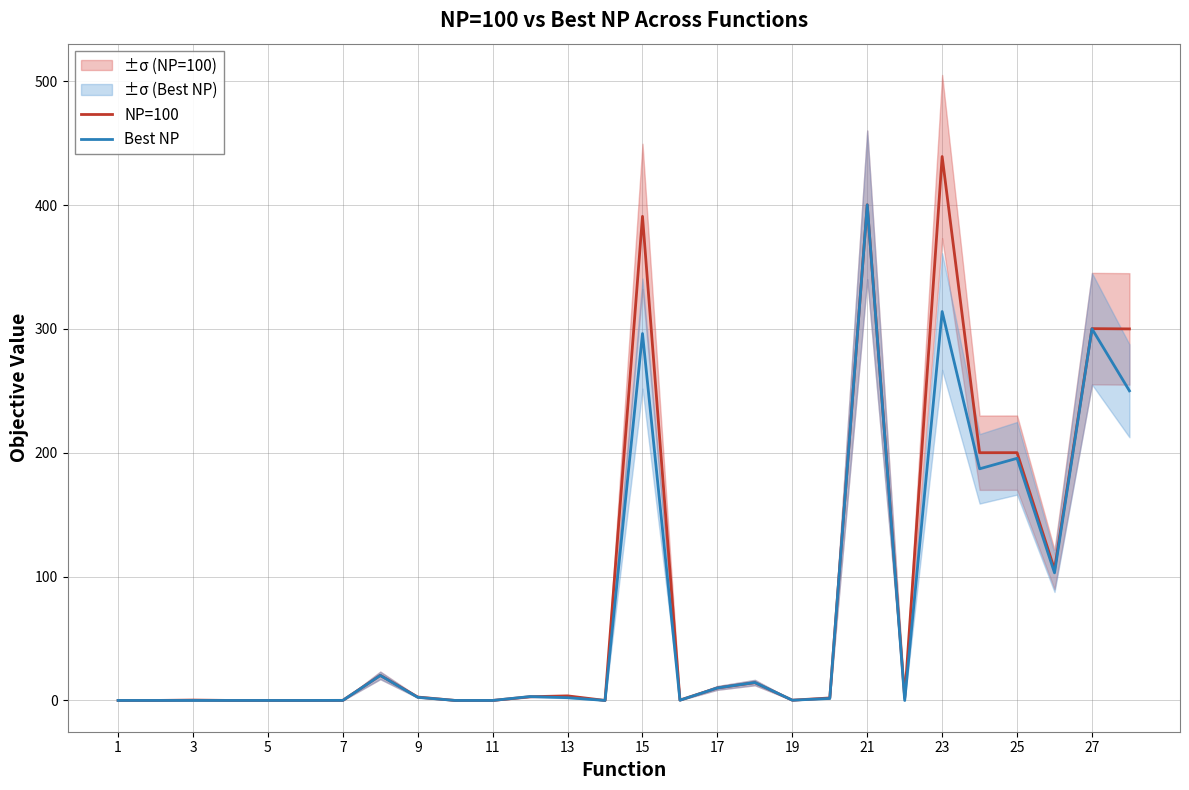

The value of NP=100 at 23 is 439.2. True or false?

True